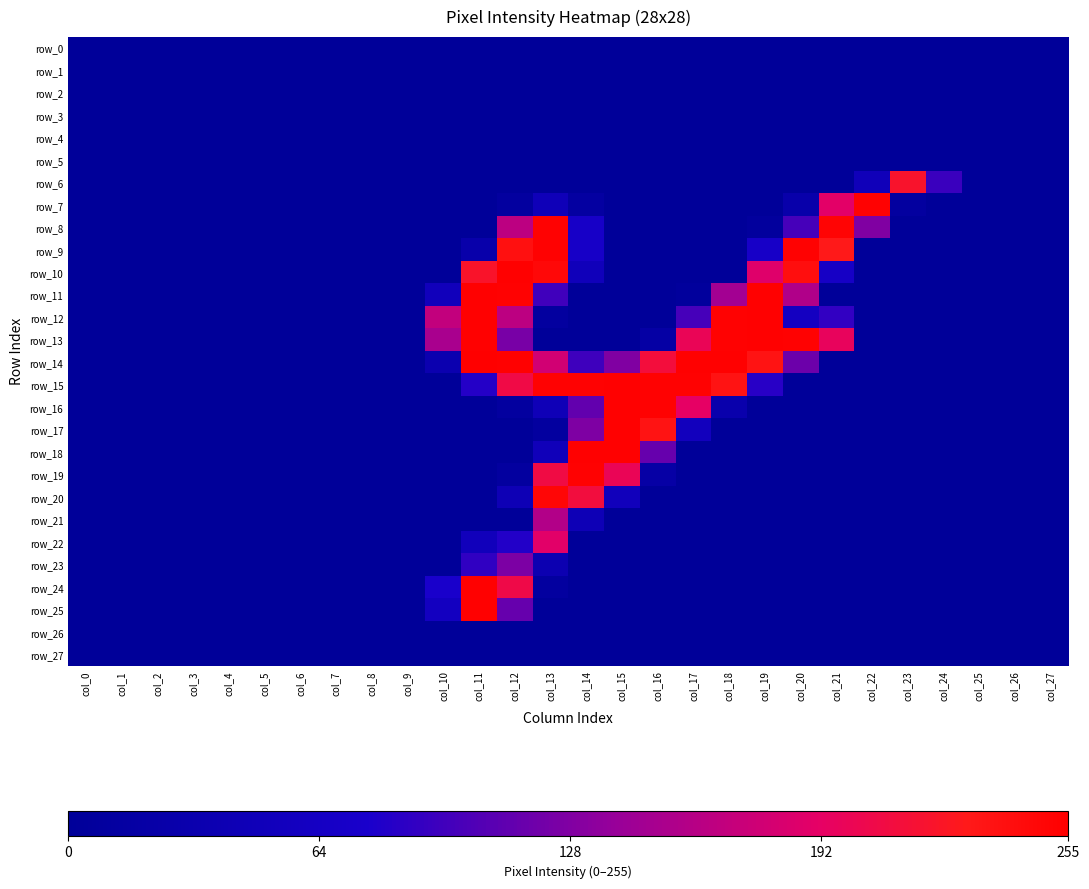

At which label does row_3 reach its minimum?

col_0